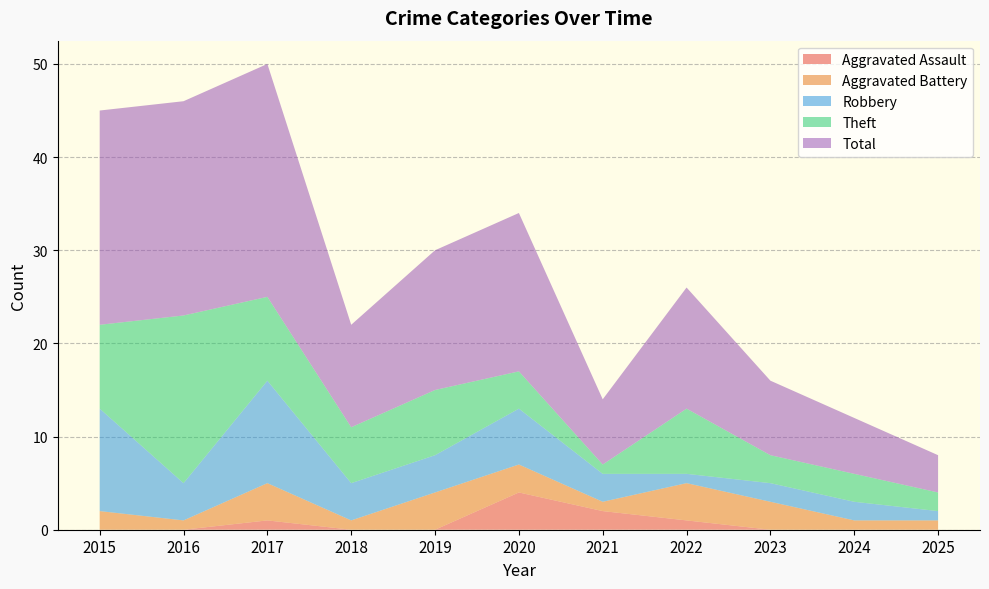

Reading right to left, transcribe all the data shown in this chart.

Aggravated Assault: 2025=0	2024=0	2023=0	2022=1	2021=2	2020=4	2019=0	2018=0	2017=1	2016=0	2015=0
Aggravated Battery: 2025=1	2024=1	2023=3	2022=4	2021=1	2020=3	2019=4	2018=1	2017=4	2016=1	2015=2
Robbery: 2025=1	2024=2	2023=2	2022=1	2021=3	2020=6	2019=4	2018=4	2017=11	2016=4	2015=11
Theft: 2025=2	2024=3	2023=3	2022=7	2021=1	2020=4	2019=7	2018=6	2017=9	2016=18	2015=9
Total: 2025=4	2024=6	2023=8	2022=13	2021=7	2020=17	2019=15	2018=11	2017=25	2016=23	2015=23